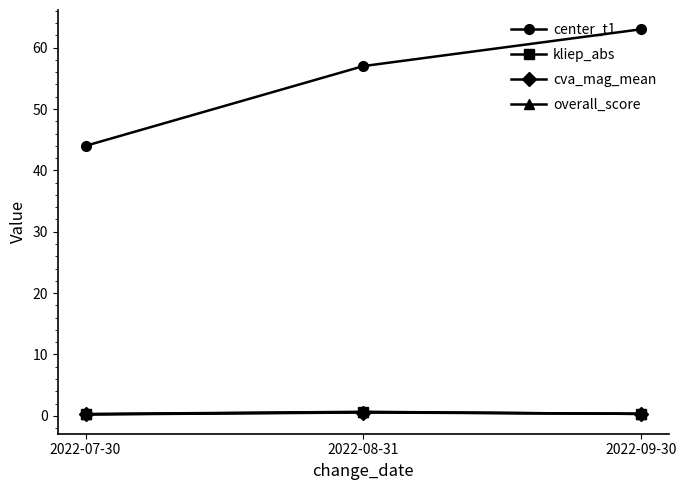

What is the sum of all cva_mag_mean values?

1.1